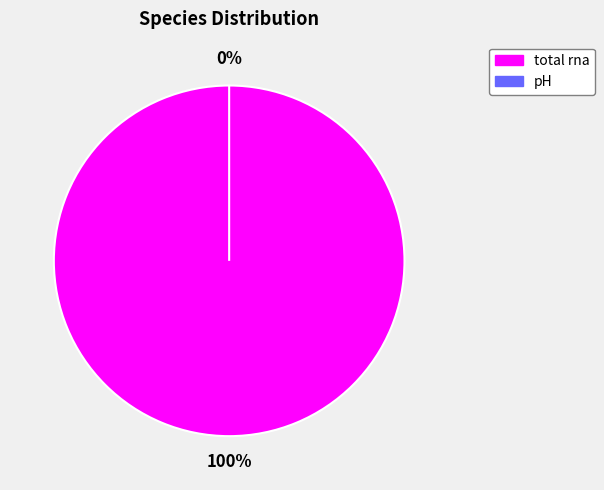

Which category has the biggest portion of the pie?

total rna